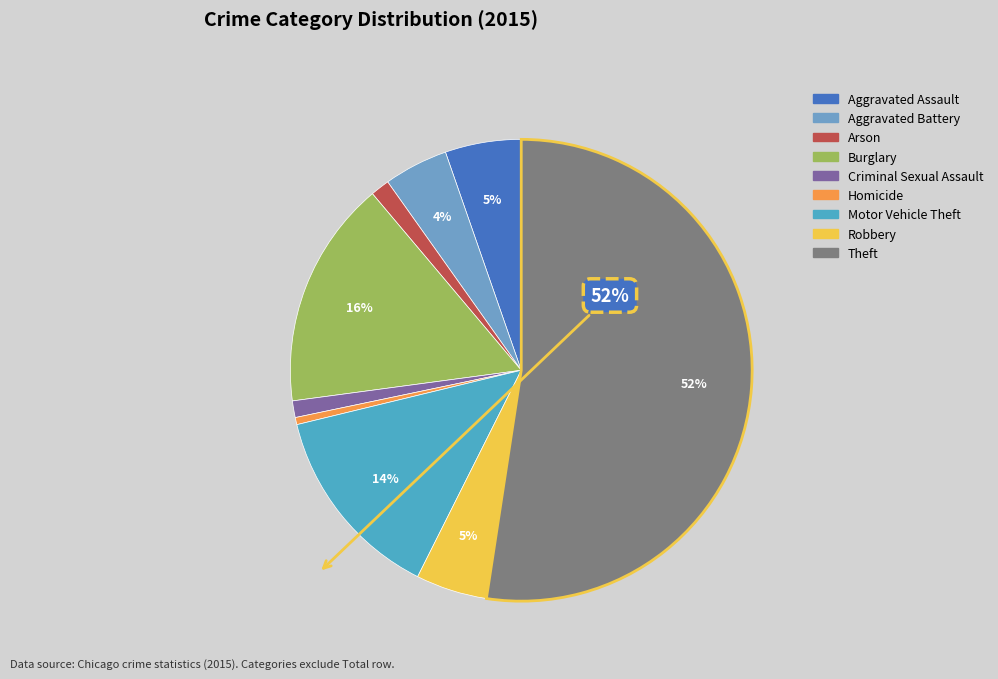

True or false: Aggravated Battery accounts for 4% of the total.

True